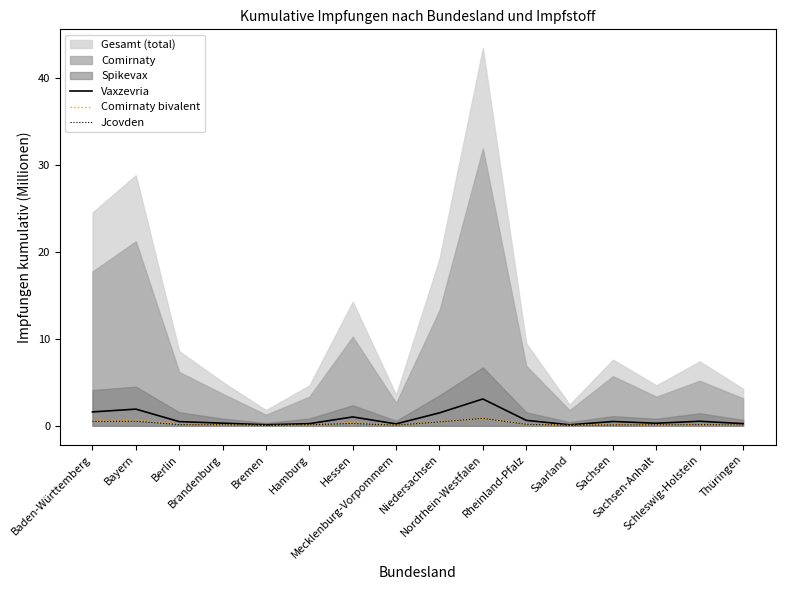

List the labels in order of Jcovden value, largest first.

Nordrhein-Westfalen, Bayern, Baden-Württemberg, Niedersachsen, Hessen, Rheinland-Pfalz, Schleswig-Holstein, Berlin, Brandenburg, Hamburg, Sachsen-Anhalt, Sachsen, Thüringen, Mecklenburg-Vorpommern, Saarland, Bremen